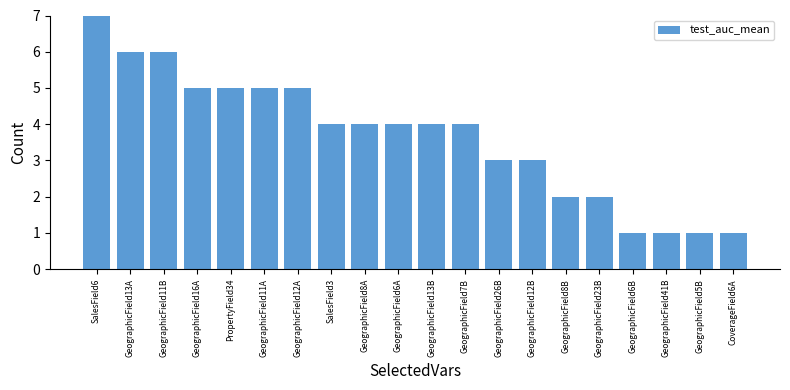

What is the difference between the maximum and minimum values?

6